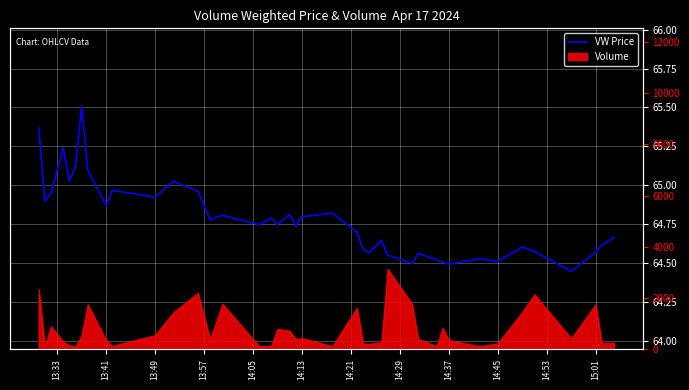

What is the sum of all values?

2591.1